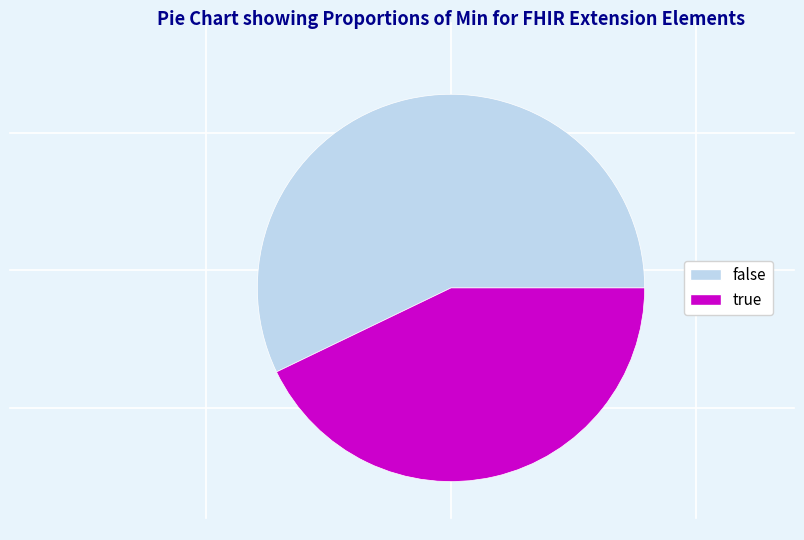

Rank the categories by value from lowest to highest.

true, false